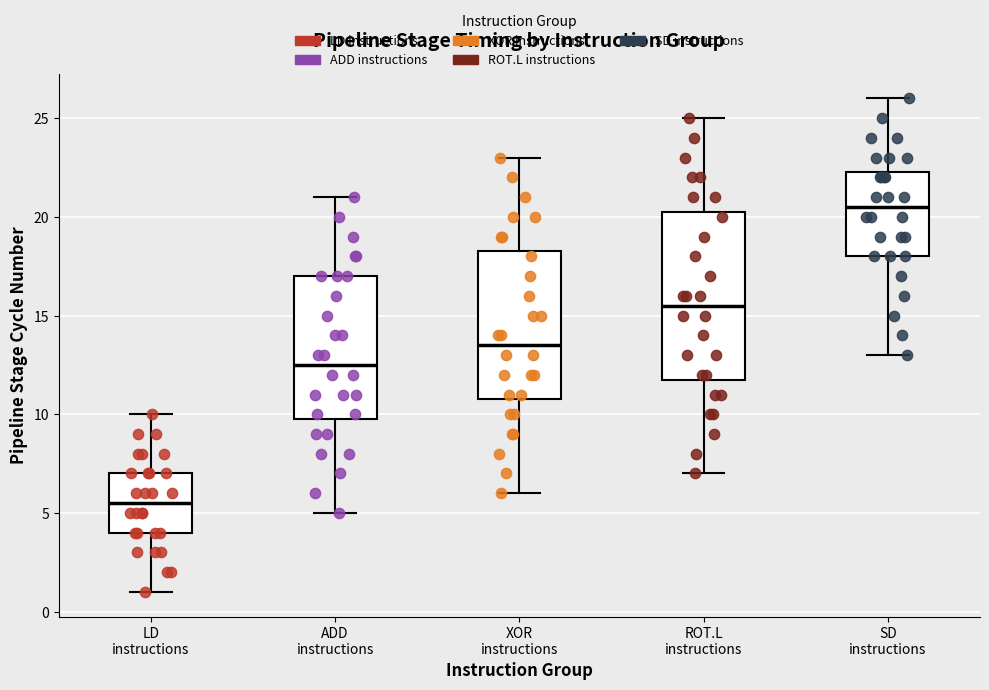

Reading left to right, transcribe this box plot: for each box, give where its median line is, the range the box spans, and where its two whiskers end, as read against the y-axis. The values are not printed on the chart, so give them approximately, as read against the axis.

LD instructions: median 5.5, box 4.0 to 7.0, whiskers 1.0 to 10.0
ADD instructions: median 12.5, box 10.0 to 17.0, whiskers 5.0 to 21.0
XOR instructions: median 13.5, box 11.0 to 18.5, whiskers 6.0 to 23.0
ROT.L instructions: median 15.5, box 12.0 to 20.5, whiskers 7.0 to 25.0
SD instructions: median 20.5, box 18.0 to 22.5, whiskers 13.0 to 26.0